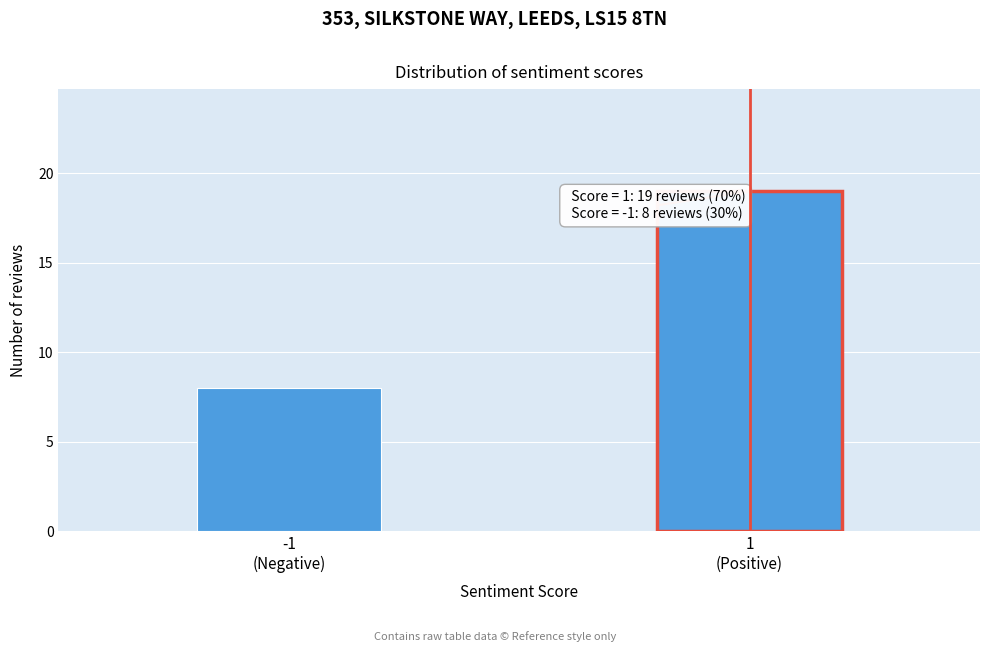

Reading left to right, what are all the values shown in this chart?

8	19